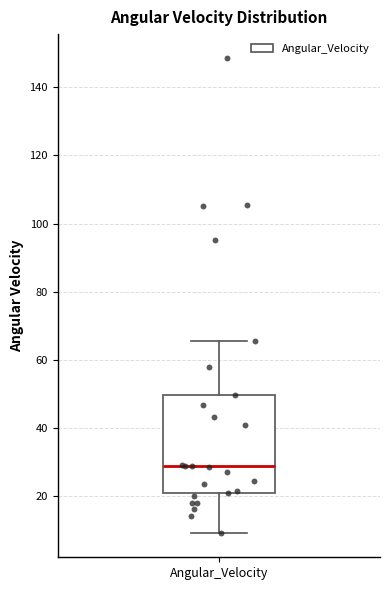

Transcribe this box plot: give where the median line is, the range the box spans, and where the two whiskers end, as read against the y-axis. The values are not printed on the chart, so give them approximately, as read against the axis.

median 28, box 20 to 50, whiskers 10 to 66